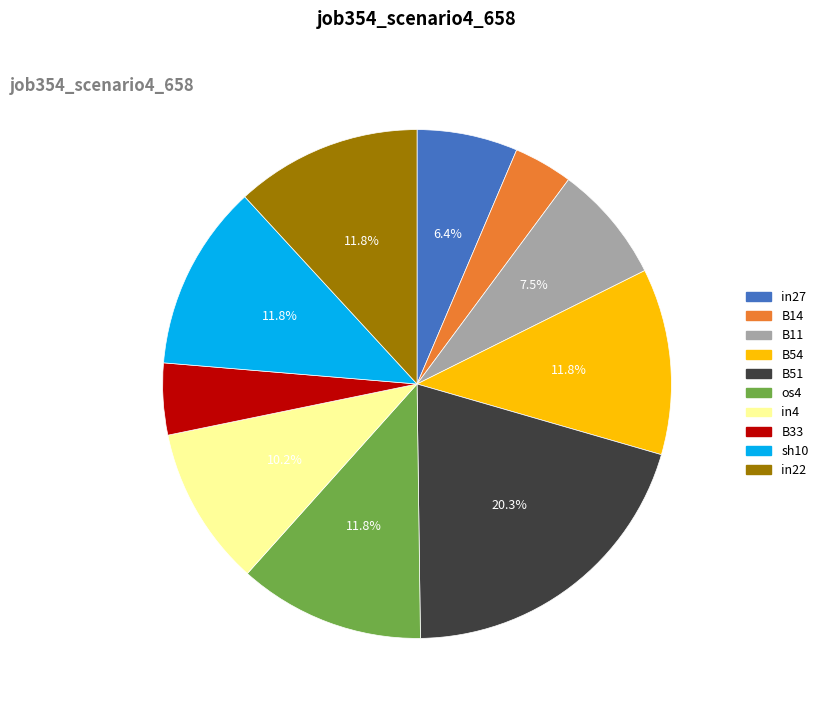

Does os4 represent more than half of the total?

No